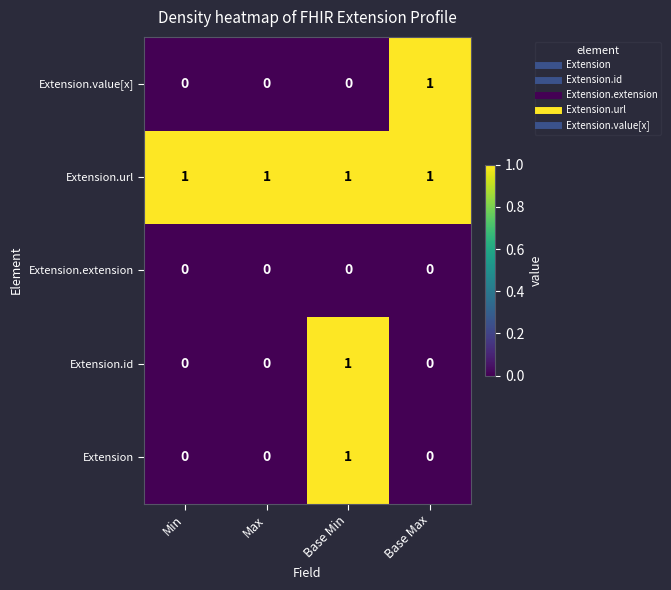

Which series has the largest total across all categories?

Extension.url